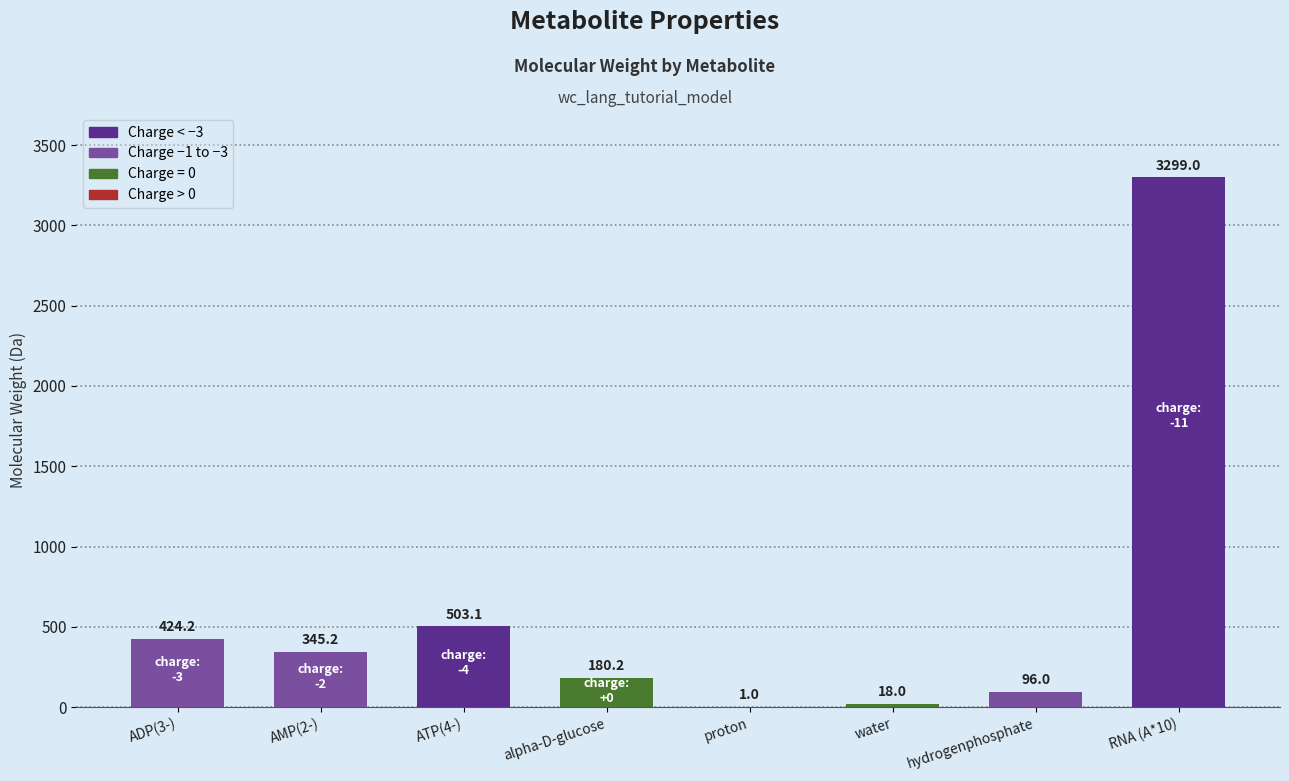

Which category has the highest value across all series?

RNA (A*10)